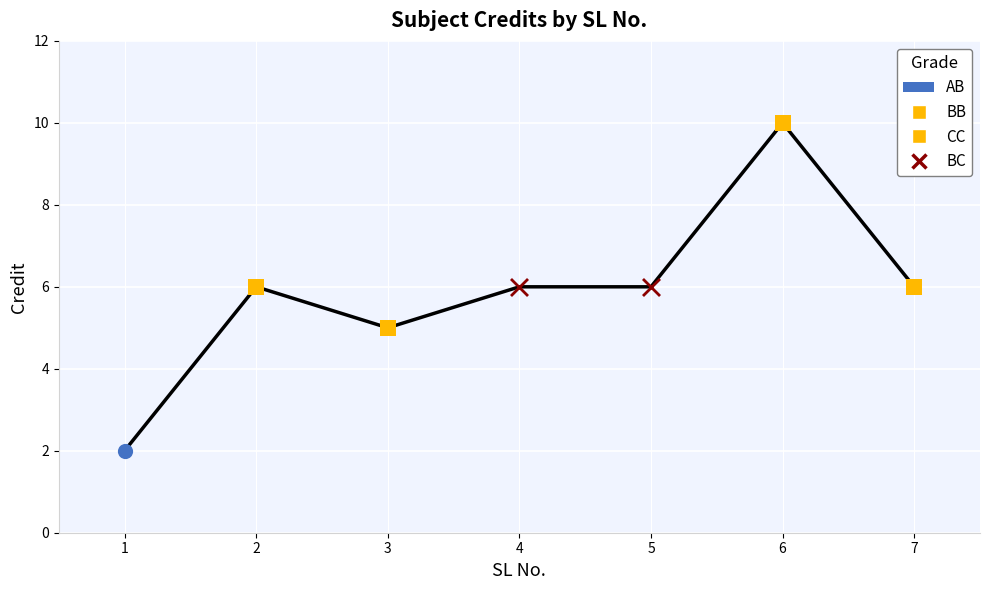

What is the ratio of the value at 1 to the value at 5?

0.3